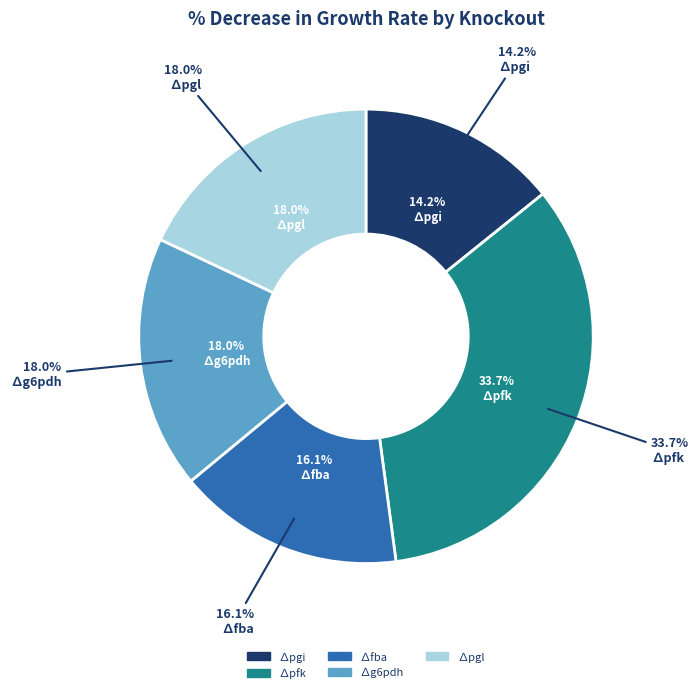

Does ∆g6pdh represent more than half of the total?

No